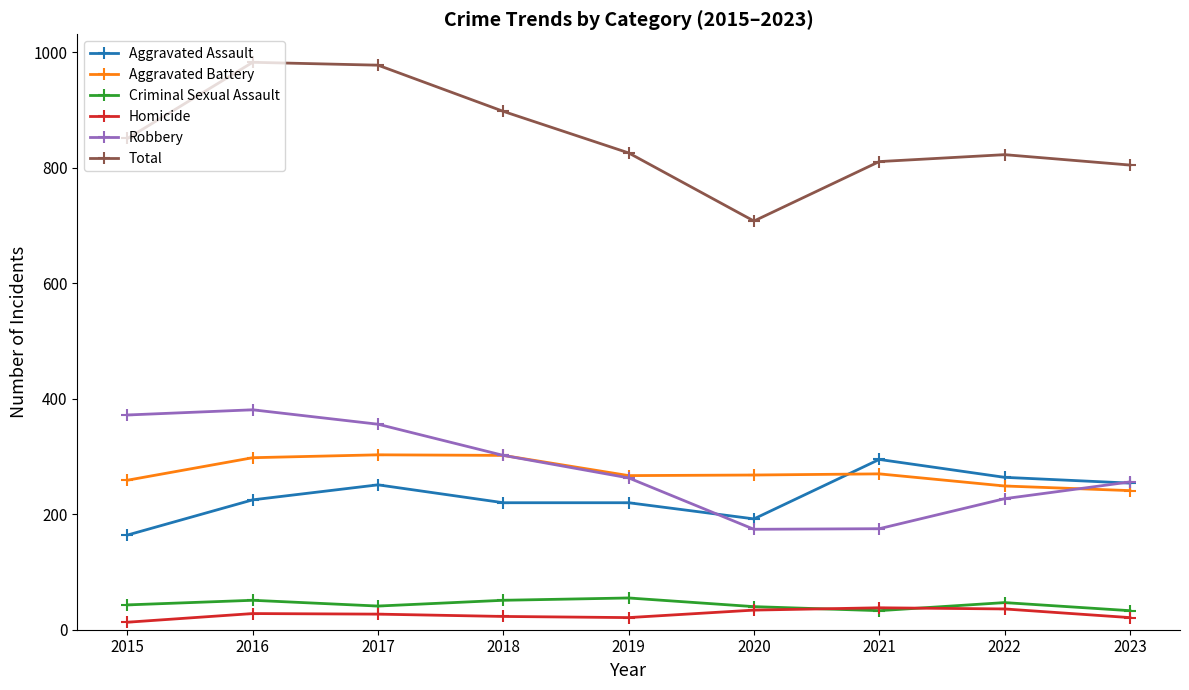

Is this an area chart (filled region under the line)?

No